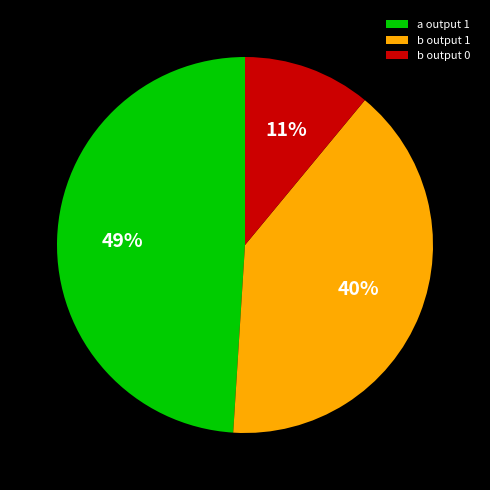

True or false: b output 0 accounts for 4% of the total.

False